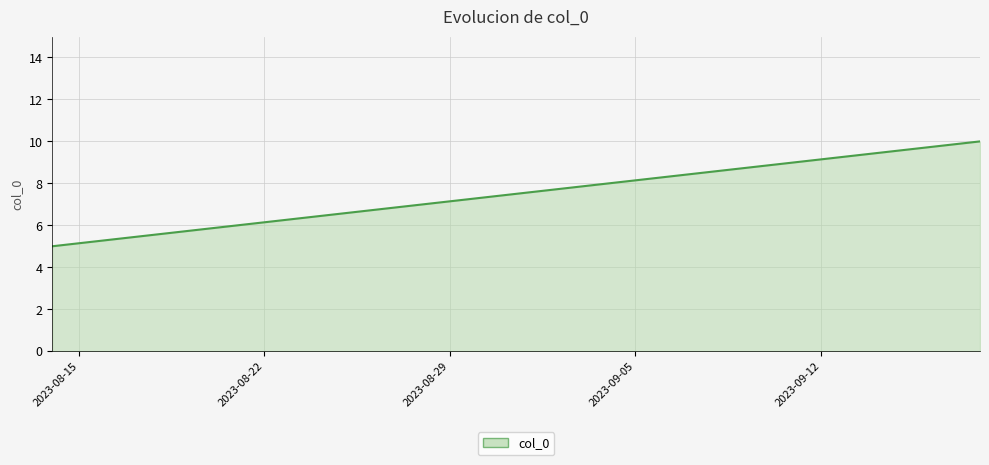

Reading left to right, extract all data points from this chart.

5	6	7	8	9	10